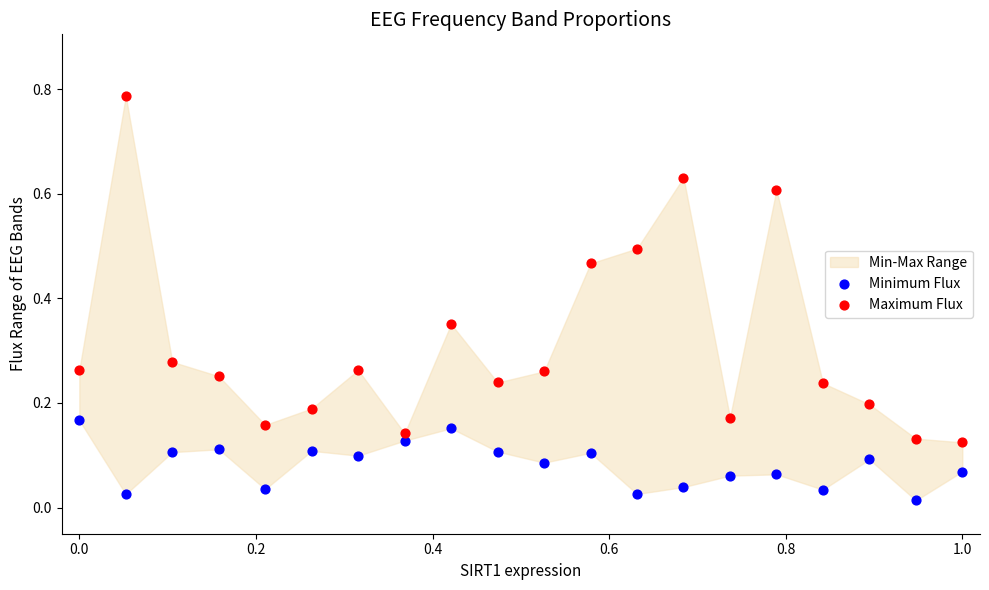

Across all data points, what is the range of X values (max minus min)?

1.0